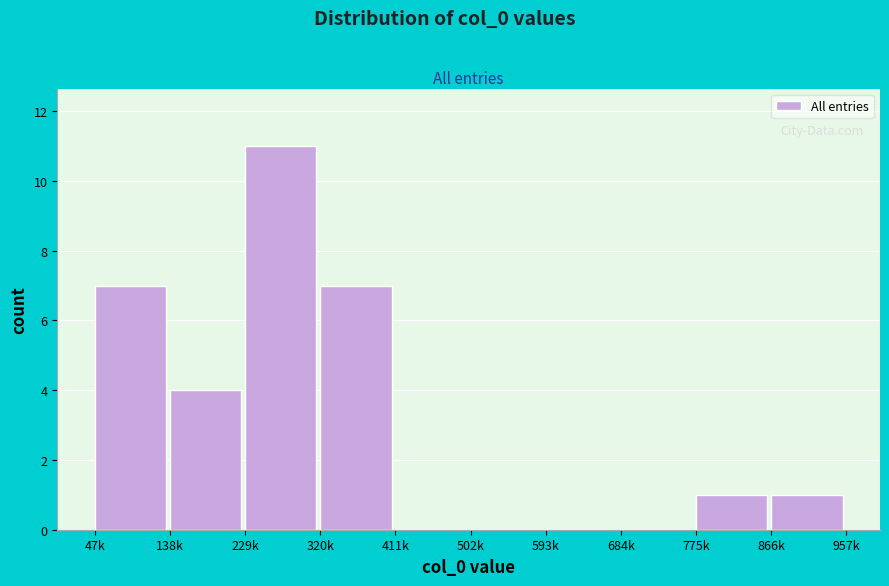

Reading left to right, transcribe all the data shown in this chart.

47k=7	138k=4	229k=11	320k=7	411k=0	502k=0	593k=0	684k=0	775k=1	866k=1